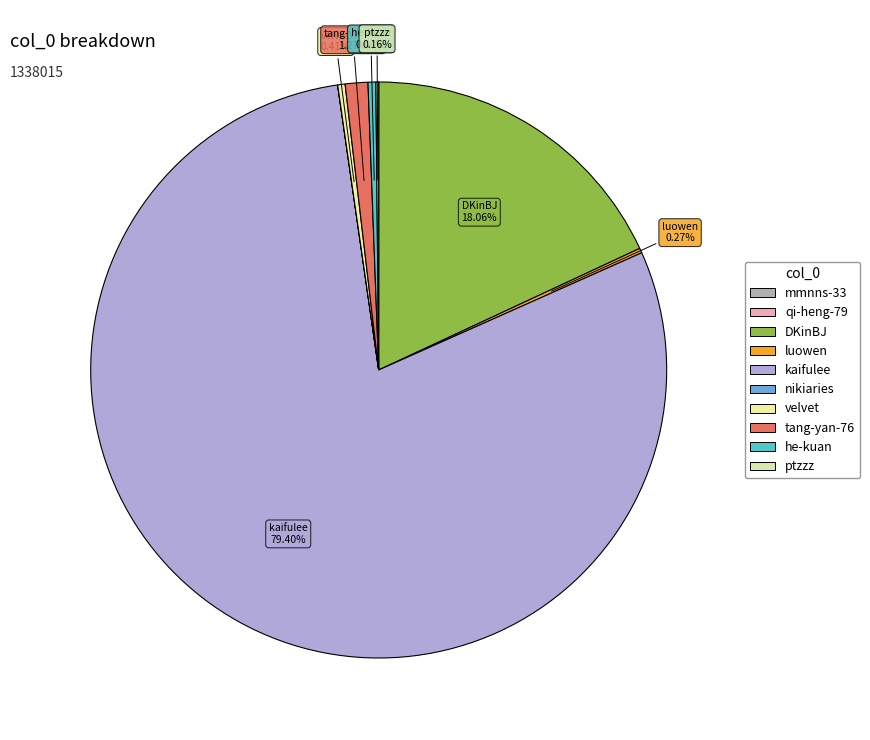

What percentage do ptzzz and he-kuan together represent?

0.6%